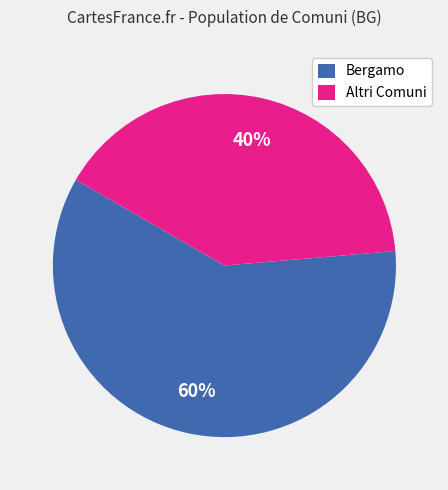

Is it true that Bergamo is 66% of the pie?

False